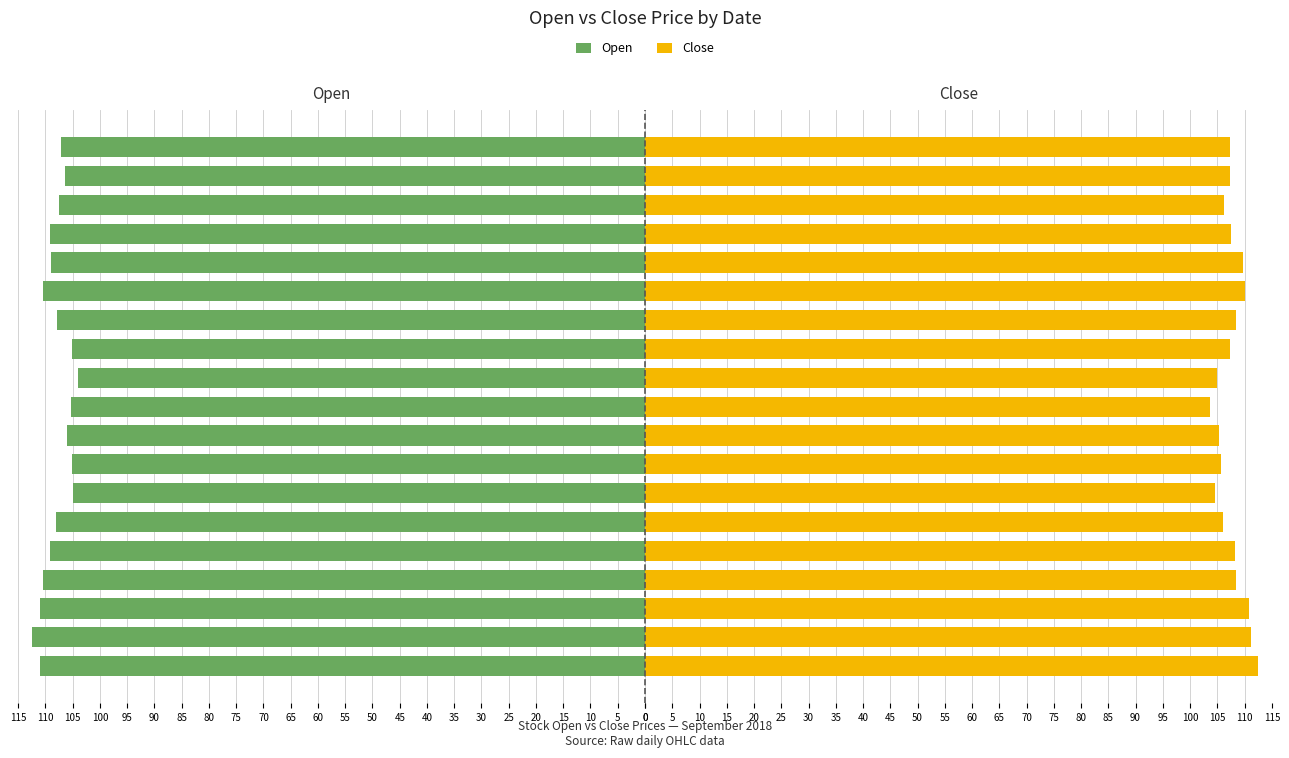

Which series has the widest spread of values?

Close